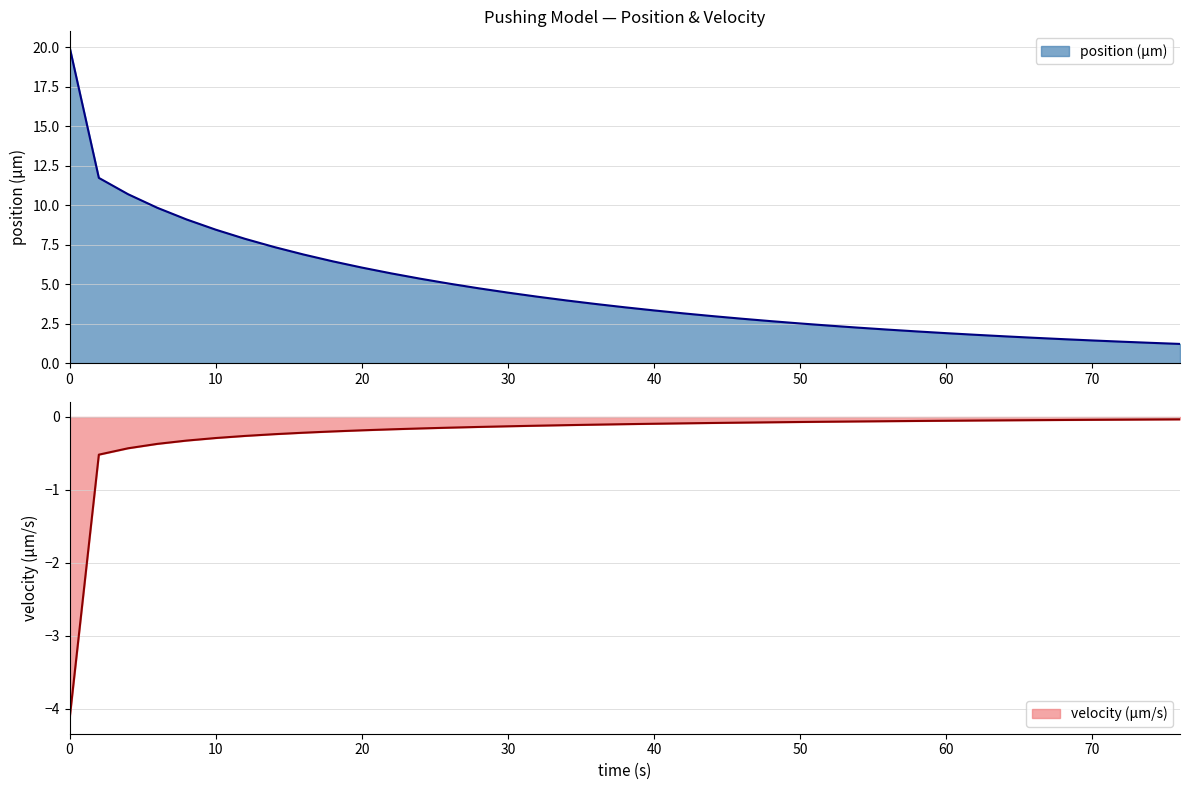

True or false: position (μm) and velocity (μm/s) cross at least once.

False